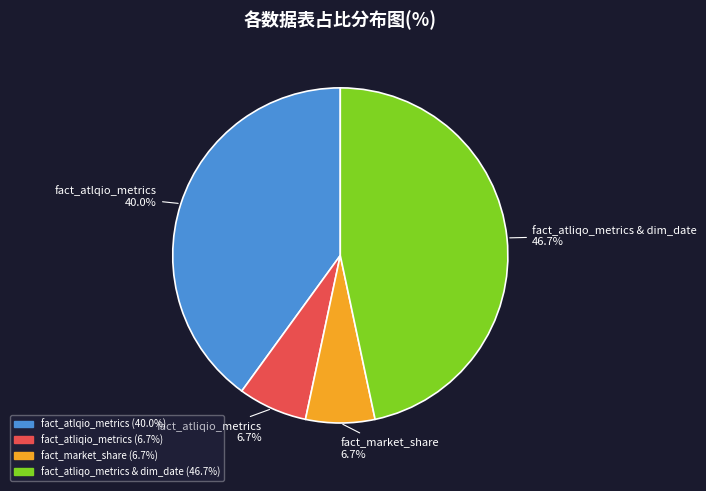

Which has a higher value, fact_atliqo_metrics & dim_date or fact_market_share?

fact_atliqo_metrics & dim_date